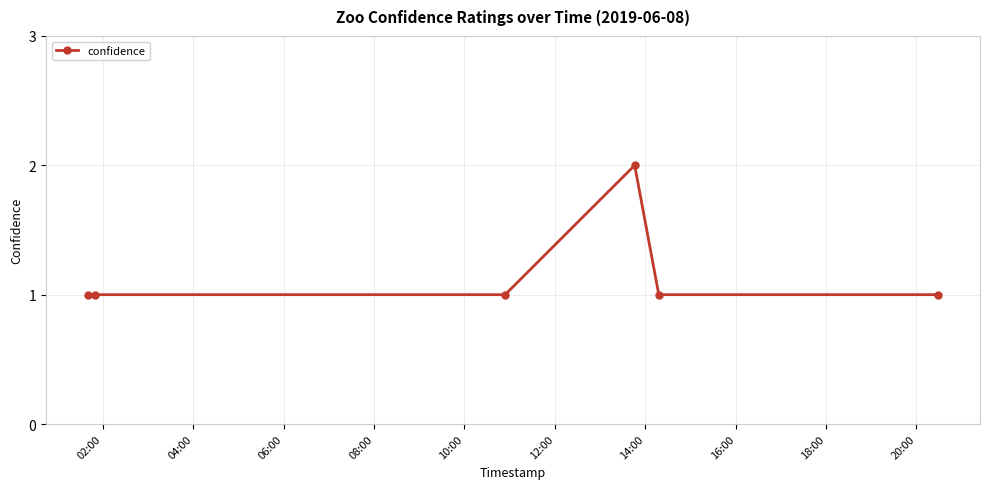

True or false: the data has more than 2 interior local peaks.

False